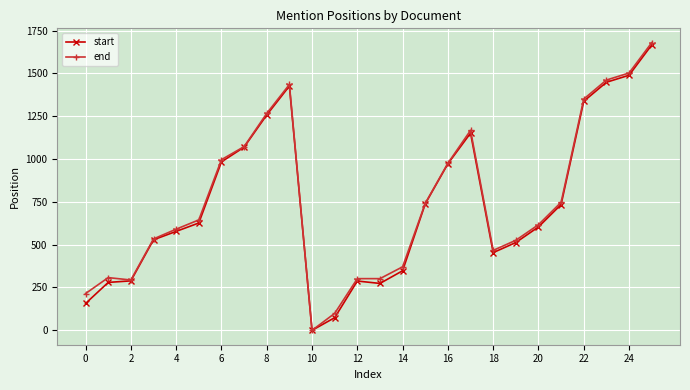

What are all the series names shown in the legend?

start, end